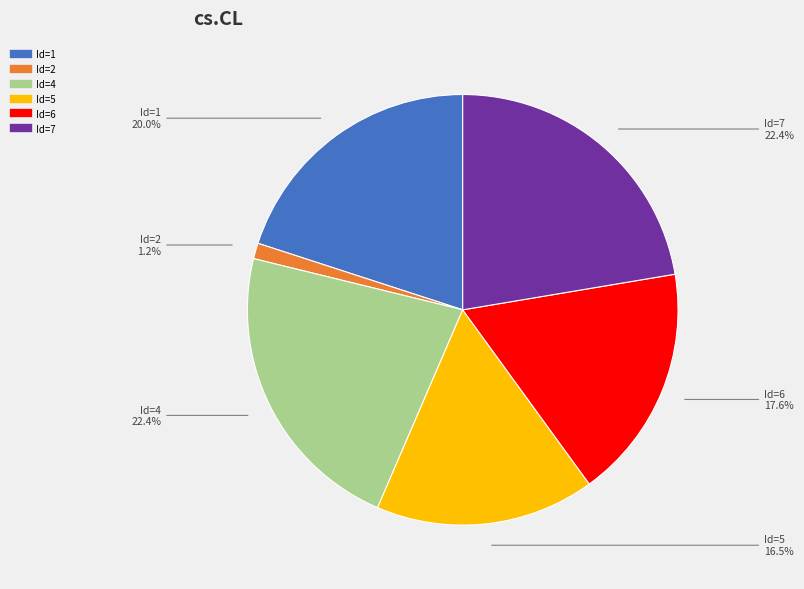

Does any single category account for the majority?

No